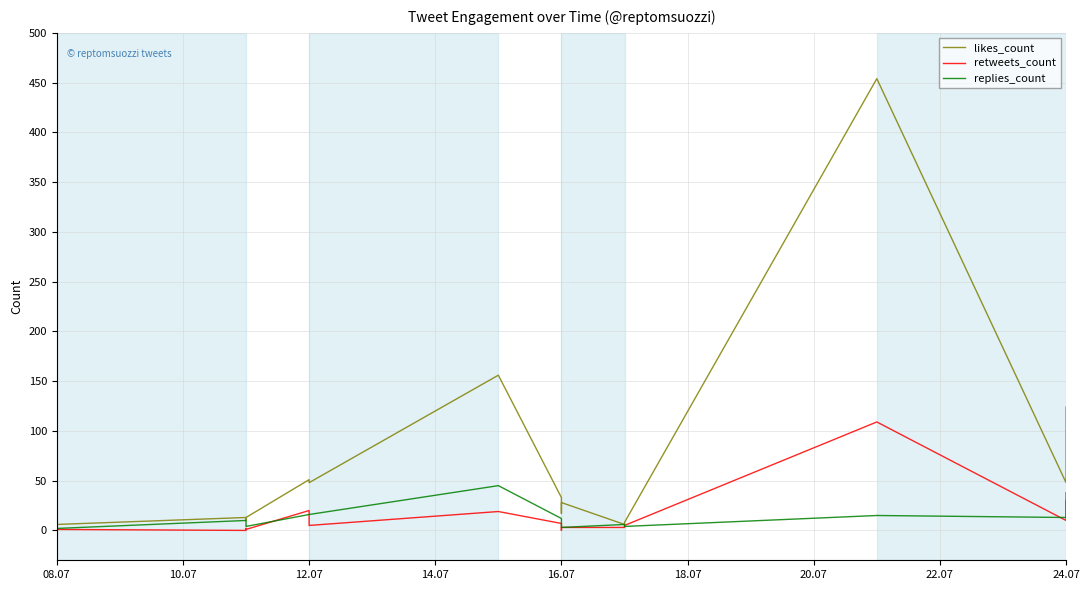

Reading left to right, transcribe all the data shown in this chart.

likes_count: 1	6	13	10	13	51	48	156	33	26	17	28	6	8	454	48	124
retweets_count: 0	1	0	2	1	20	5	19	7	0	1	3	3	5	109	10	30
replies_count: 4	2	10	5	4	16	16	45	12	10	4	3	6	4	15	13	38